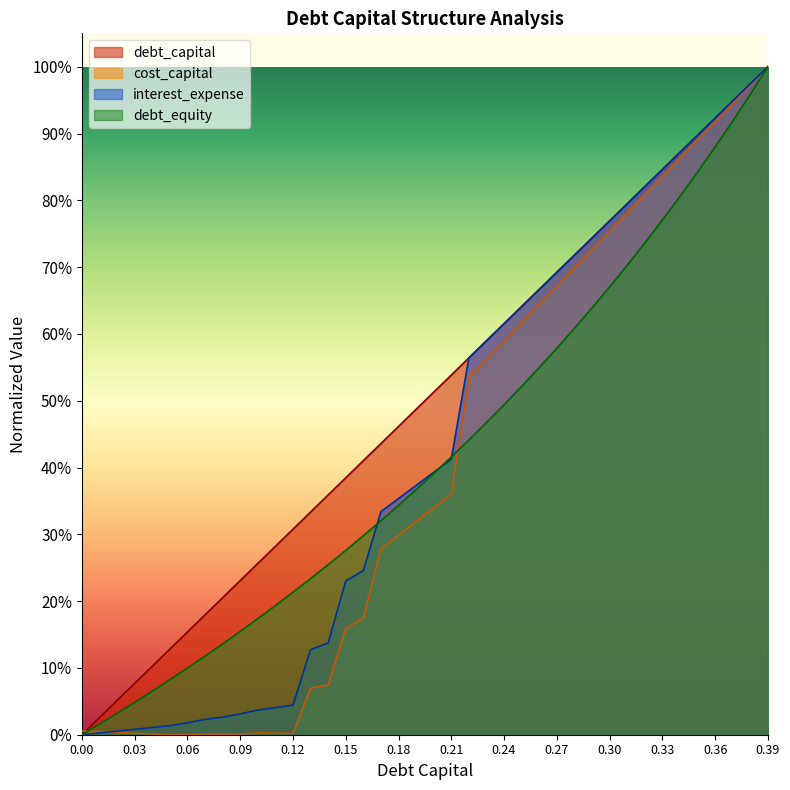

True or false: debt_equity has more than 0 points higher than both neighbors.

False